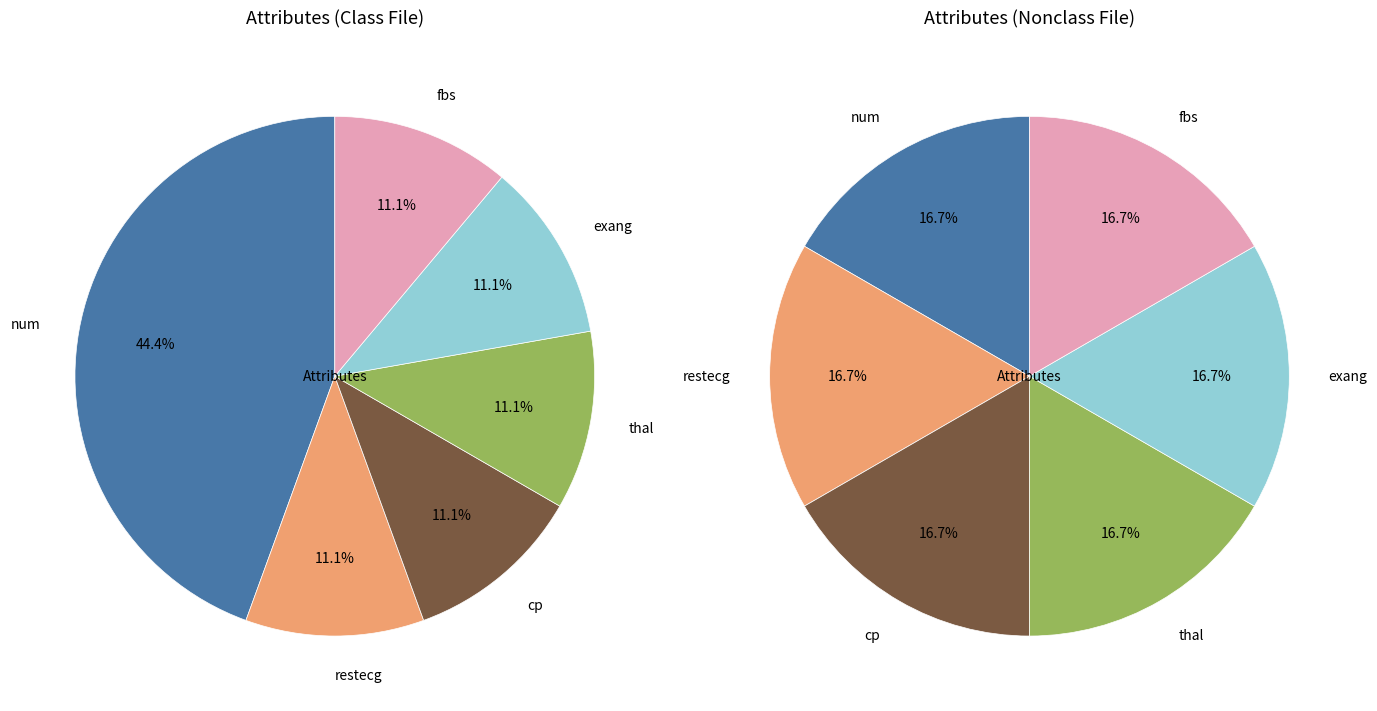

To the nearest percent, what percentage of the pie is exang?

17%